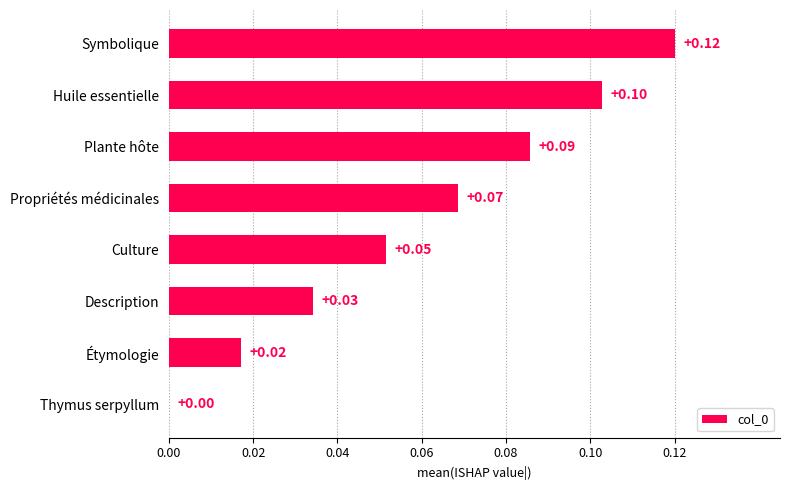

Which has a higher value, Thymus serpyllum or Propriétés médicinales?

Propriétés médicinales